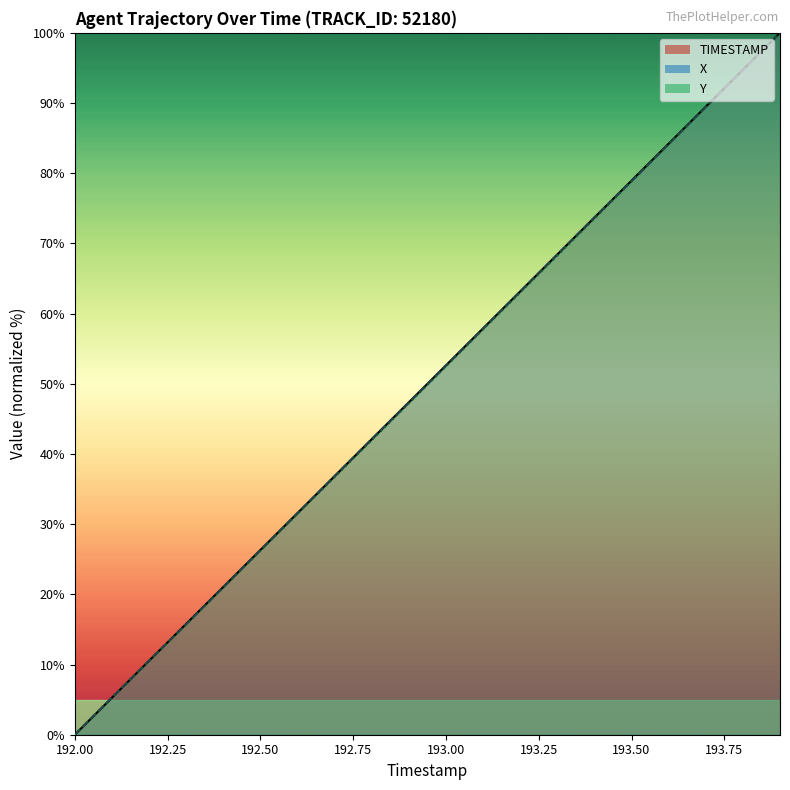

Is the value of X at 193.6 greater than the value of Y at 193.2?

Yes